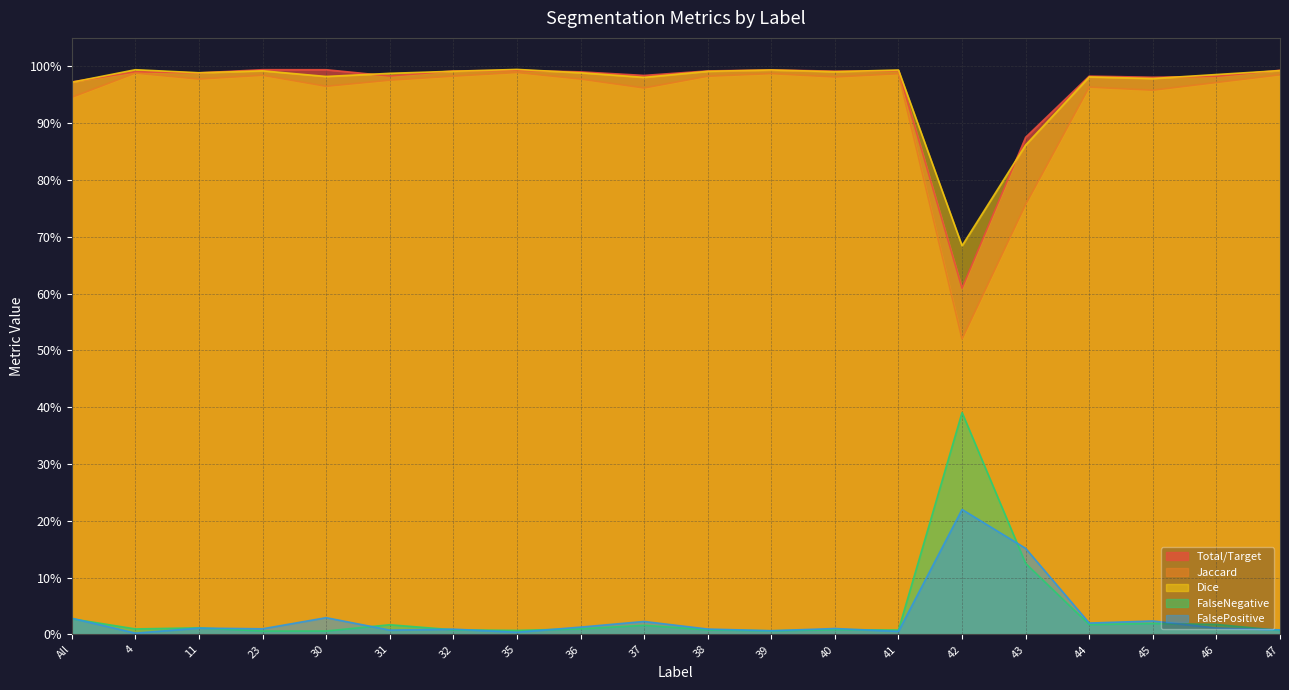

Reading right to left, list all the values displayed in this chart.

Total/Target: 1.0	1.0	1.0	1.0	0.9	0.6	1.0	1.0	1.0	1.0	1.0	1.0	1.0	1.0	1.0	1.0	1.0	1.0	1.0	1.0
Jaccard: 1.0	1.0	1.0	1.0	0.8	0.5	1.0	1.0	1.0	1.0	1.0	1.0	1.0	1.0	1.0	1.0	1.0	1.0	1.0	0.9
Dice: 1.0	1.0	1.0	1.0	0.9	0.7	1.0	1.0	1.0	1.0	1.0	1.0	1.0	1.0	1.0	1.0	1.0	1.0	1.0	1.0
FalseNegative: 0.0	0.0	0.0	0.0	0.1	0.4	0.0	0.0	0.0	0.0	0.0	0.0	0.0	0.0	0.0	0.0	0.0	0.0	0.0	0.0
FalsePositive: 0.0	0.0	0.0	0.0	0.2	0.2	0.0	0.0	0.0	0.0	0.0	0.0	0.0	0.0	0.0	0.0	0.0	0.0	0.0	0.0